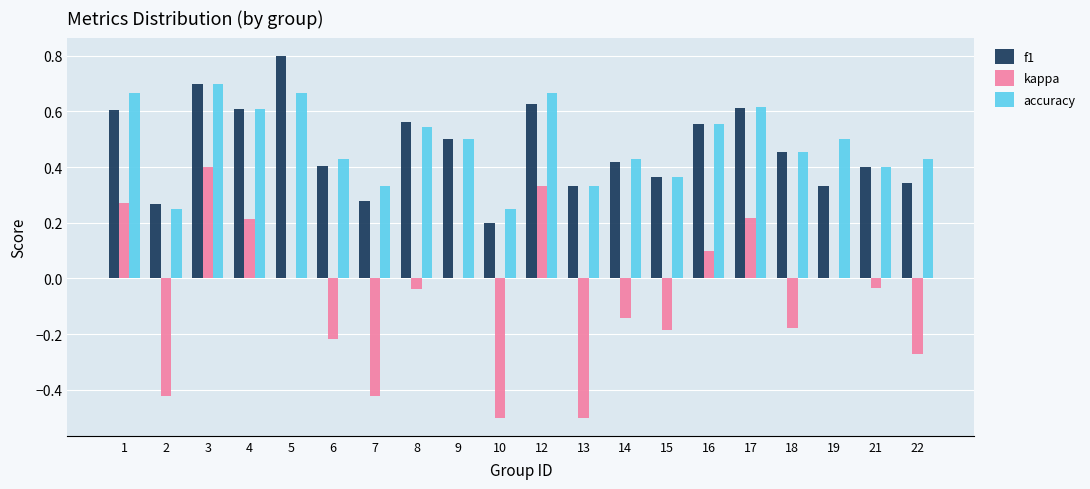

True or false: f1 has a value of 0.2 at 12.

False